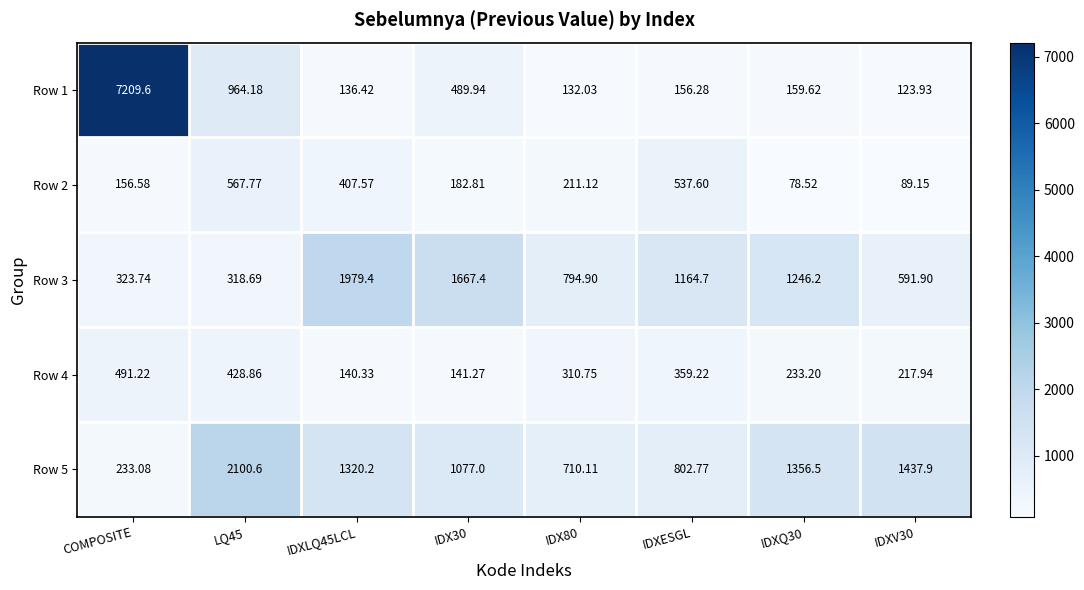

Which category has the highest value across all series?

COMPOSITE